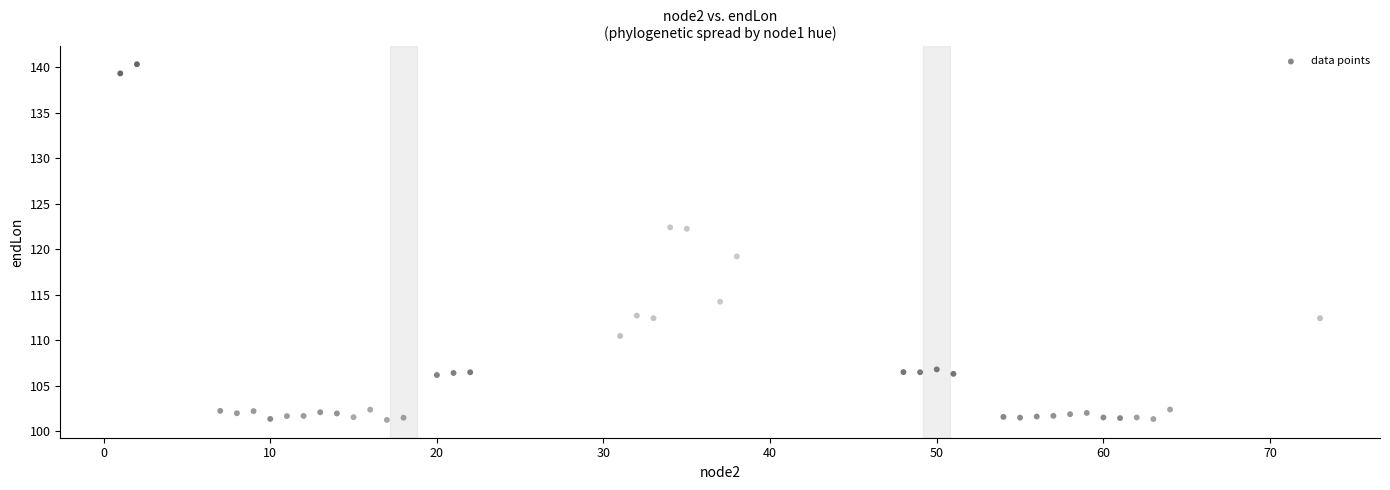

What is the range of Y values (max minus min)?

39.1